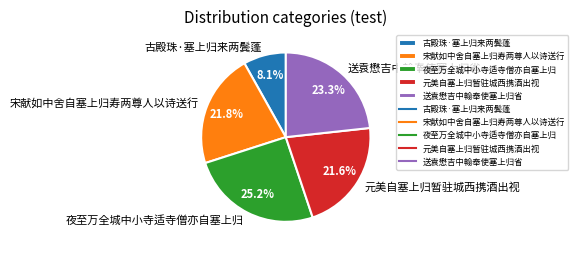

Is it true that 宋献如中舍自塞上归寿两尊人以诗送行 is 22% of the pie?

True